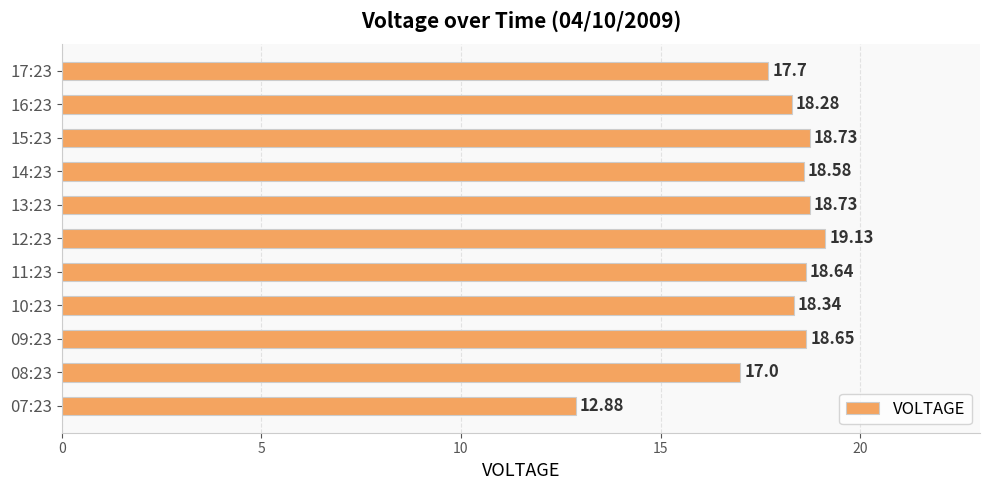

What is the sum of the values at 13:23 and 15:23?

37.5